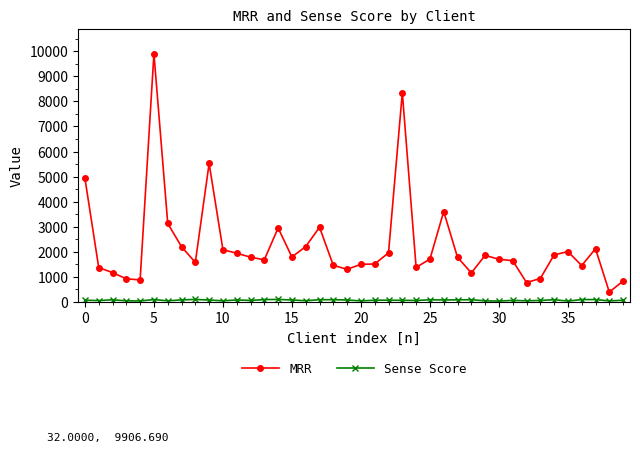

Which series has the largest total across all categories?

MRR